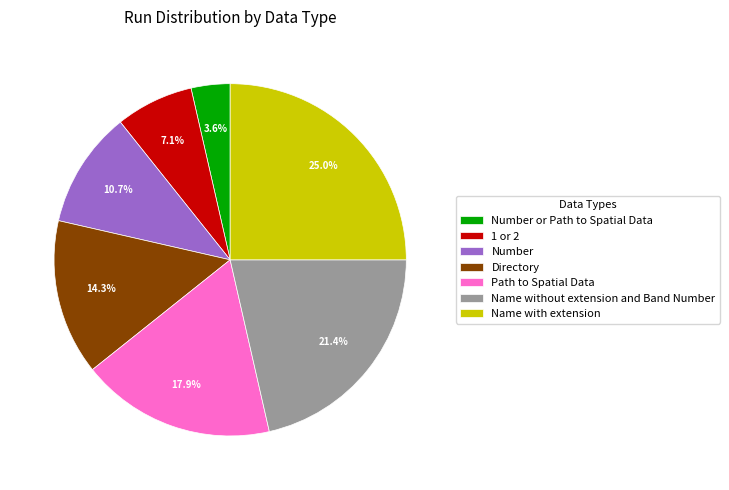

To the nearest percent, what portion does Name with extension represent?

25%